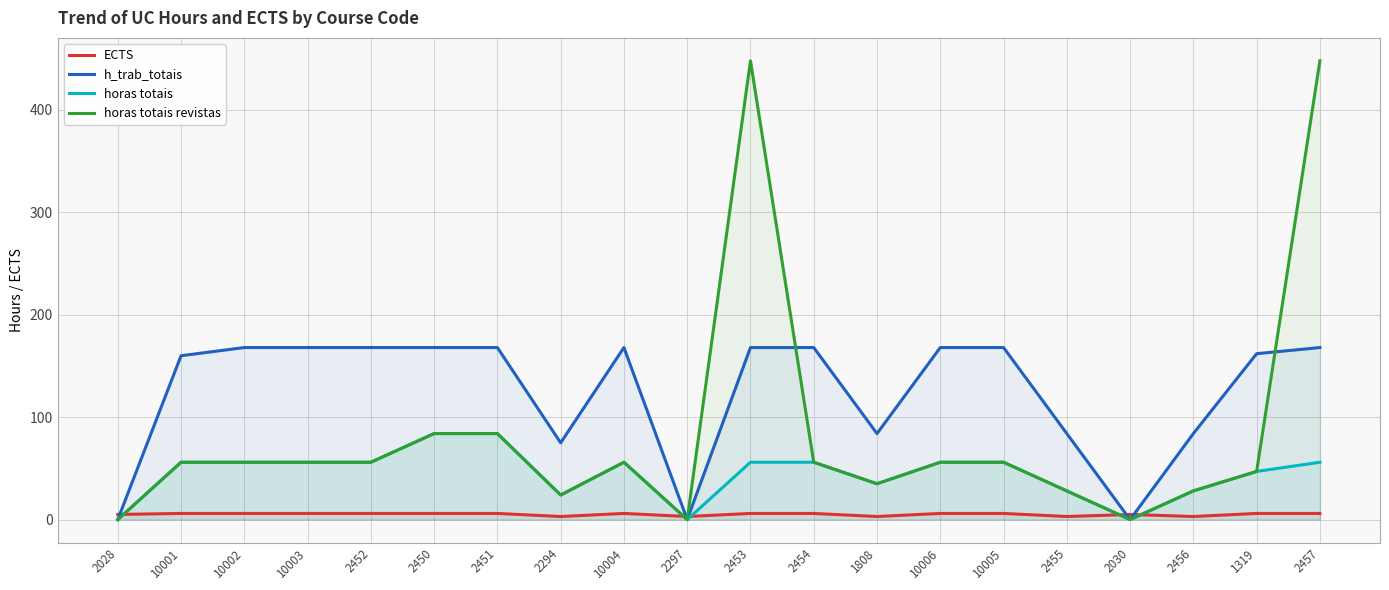

Does the chart have visible grid lines?

Yes